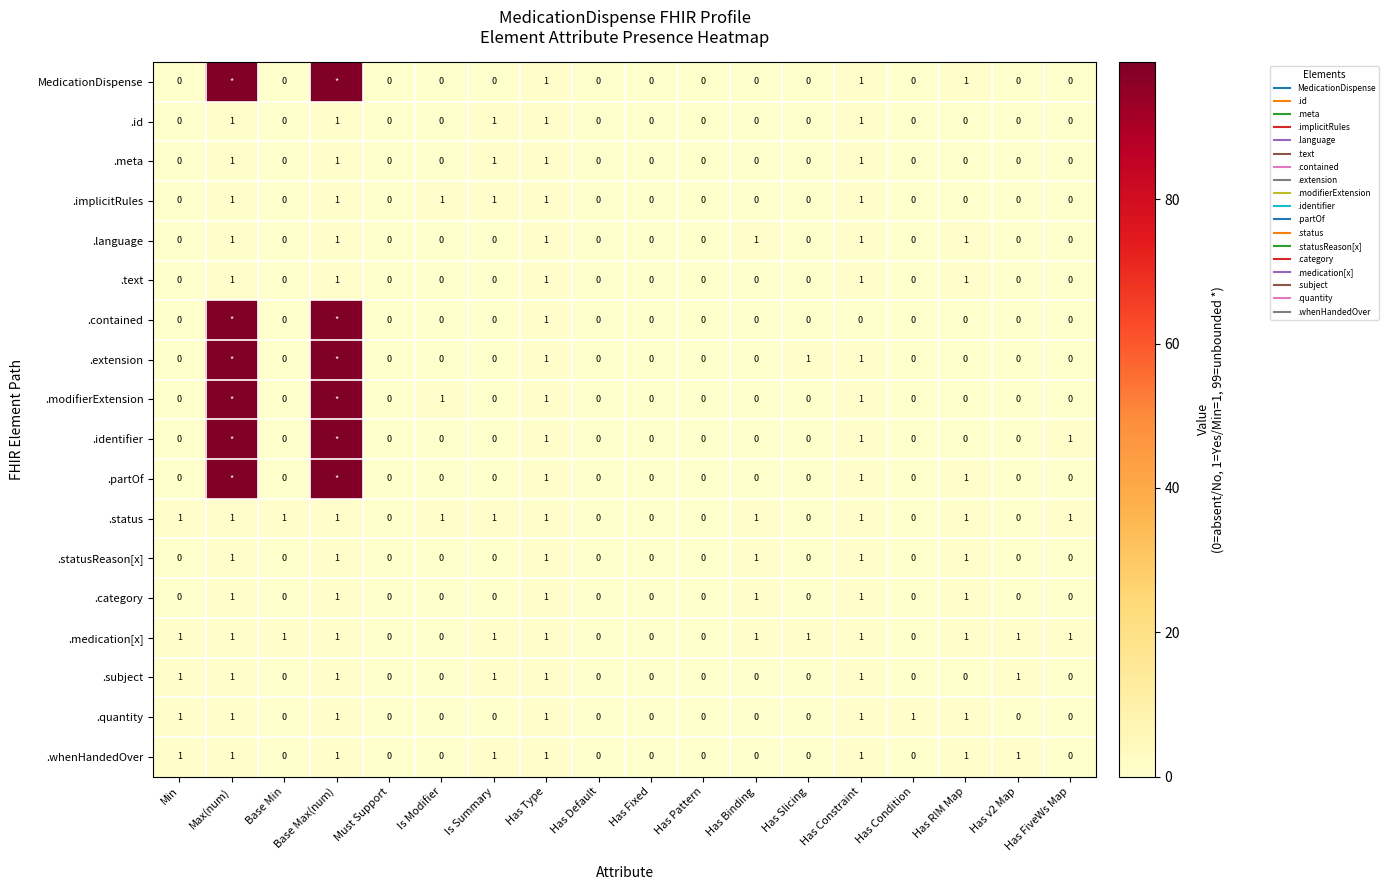

What is the spread (max minus min) of values at Base Max(num)?

98